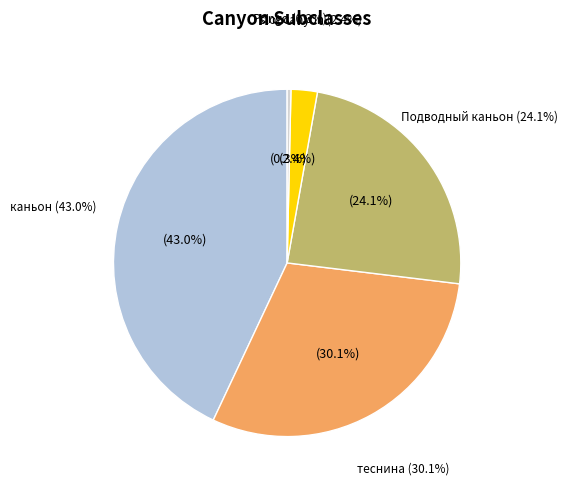

The Подводный каньон slice represents 13% of the pie. True or false?

False